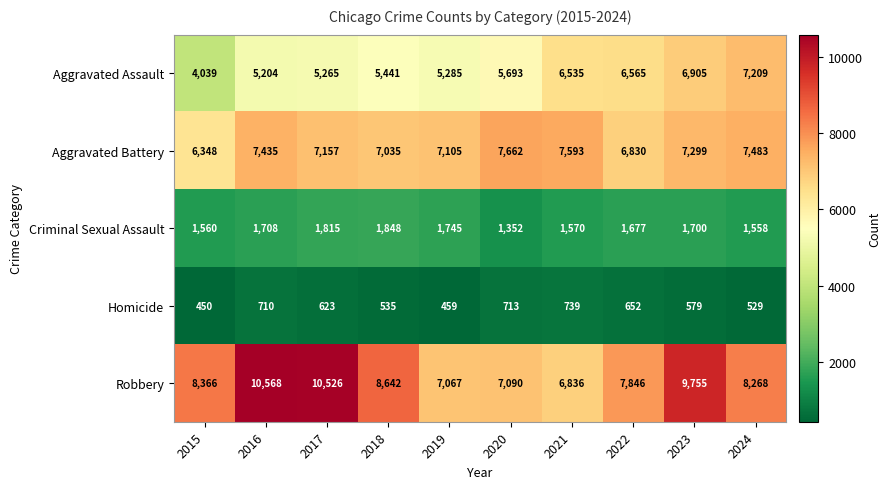

Which series changed the most between 2015 and 2016?

Robbery